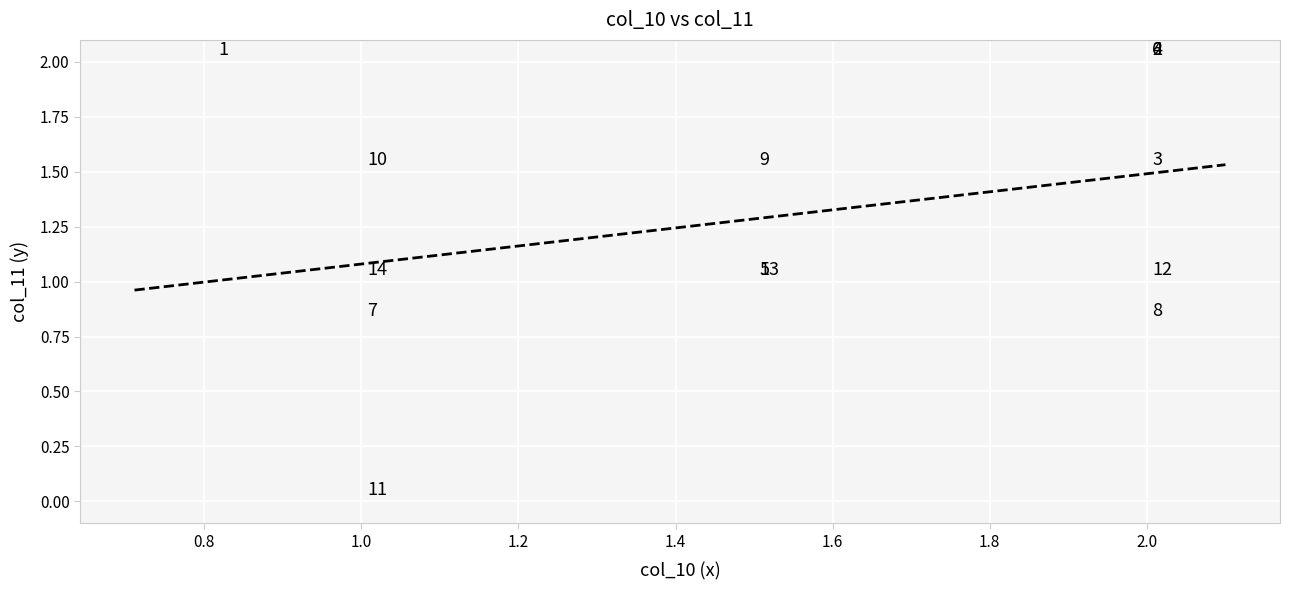

What Y value in the scatter plot is closest to 1?

1.0